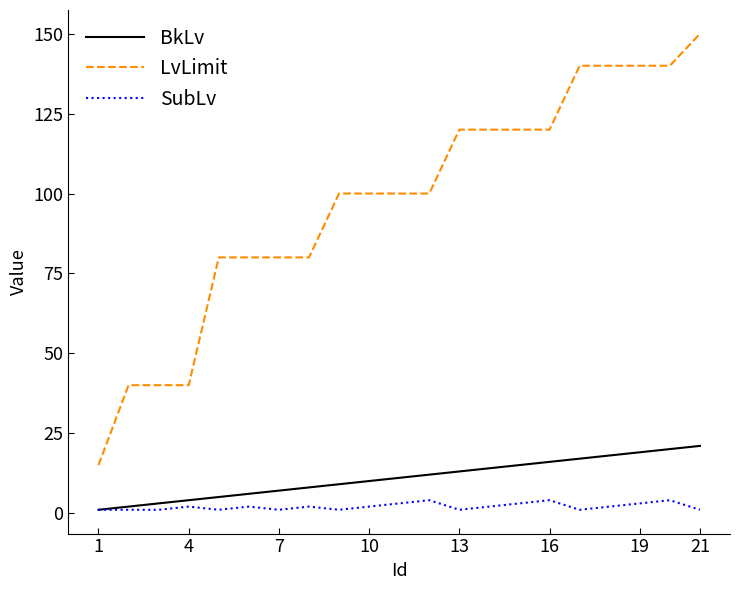

Which series has the largest range (max minus min)?

LvLimit